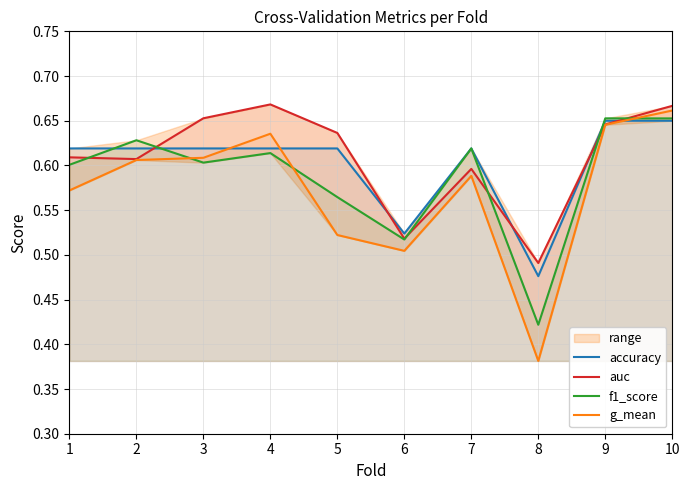

What is the value of the g_mean point at the 3rd from the left?

0.6